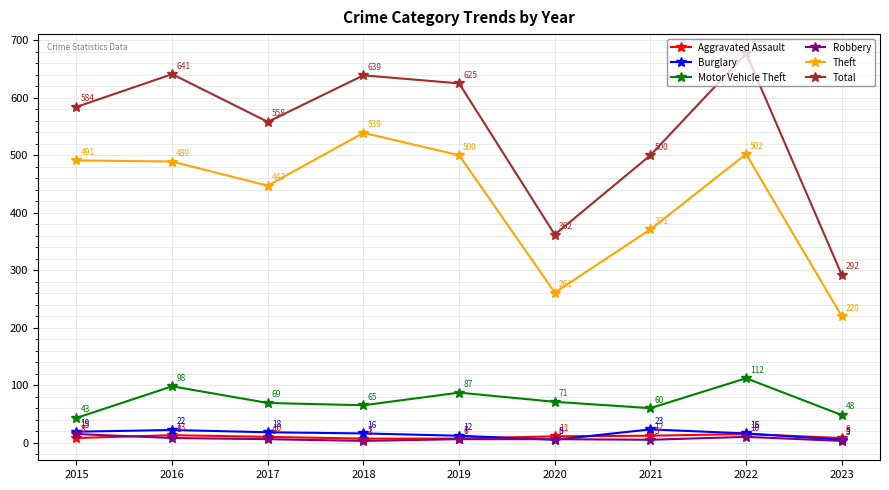

What is the greatest value displayed?

677